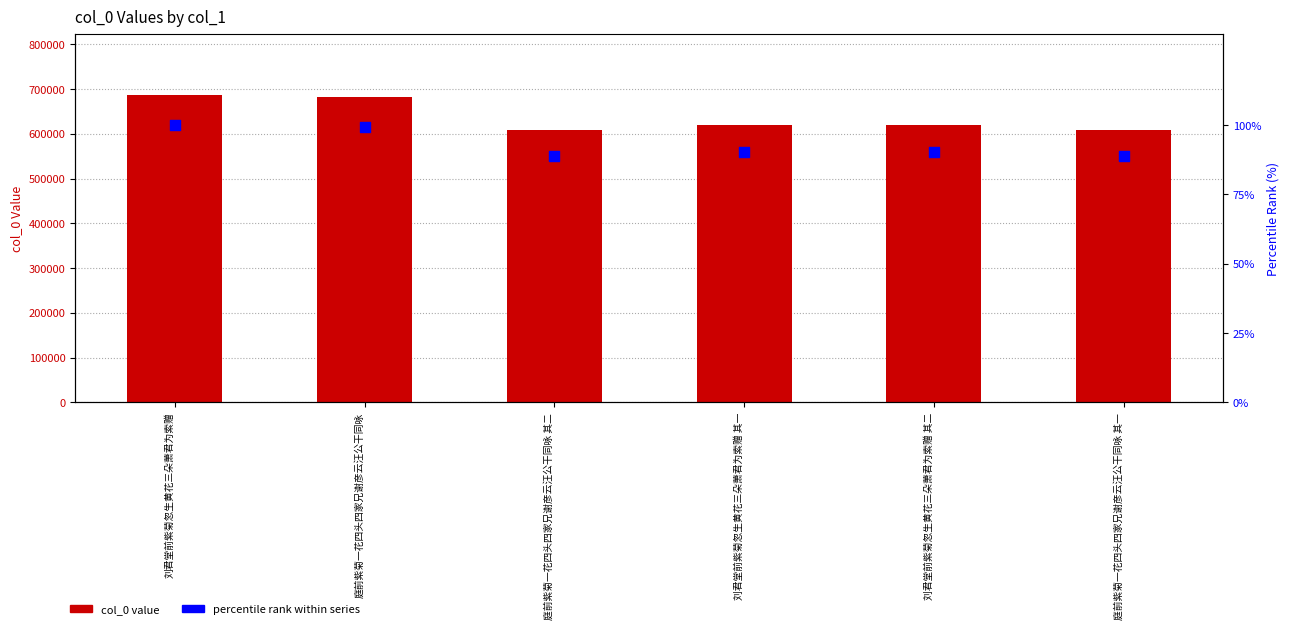

At which category is the sum across all series the highest?

刘君堂前紫菊忽生黄花三朵萧君为索赠